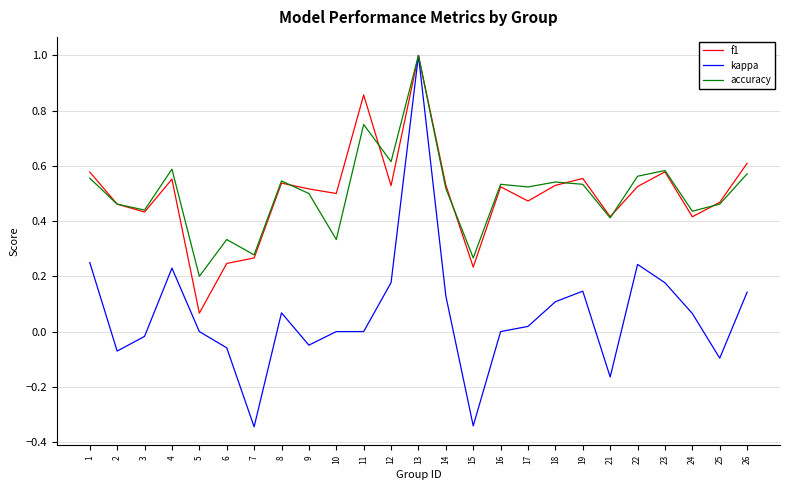

What are all the series names shown in the legend?

f1, kappa, accuracy